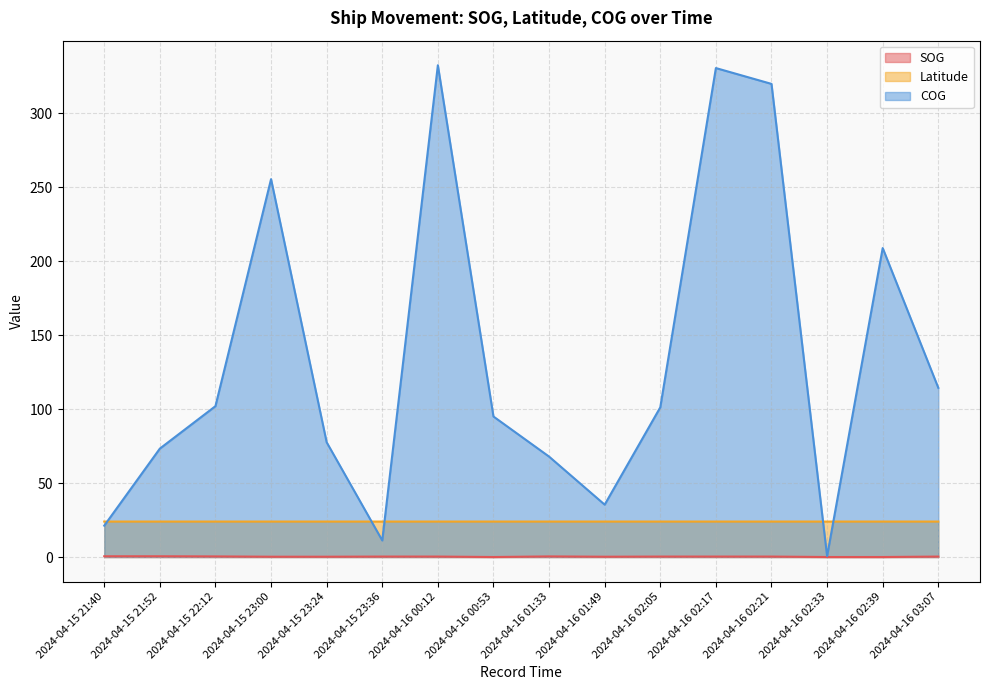

Does the chart have visible grid lines?

Yes